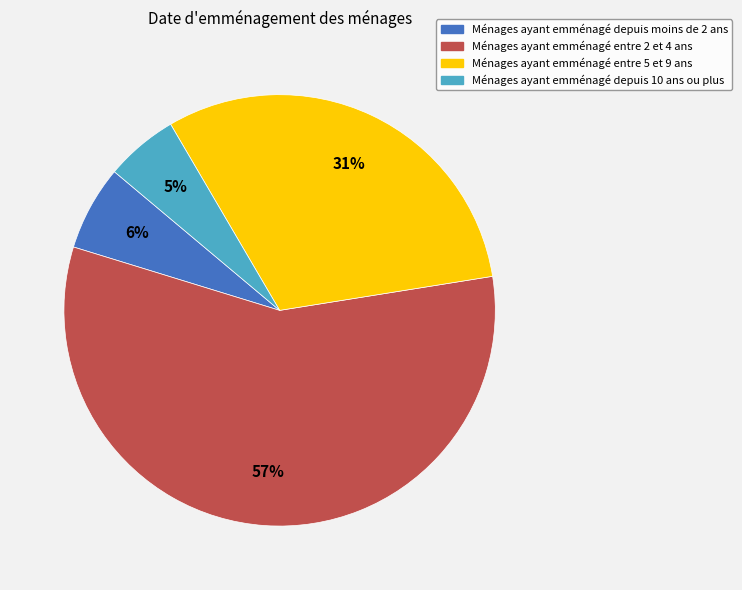

Is there any slice that represents more than half of the pie?

Yes